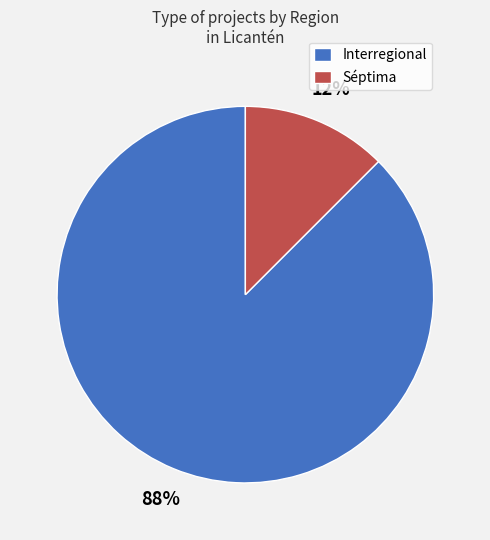

Between Interregional and Séptima, which is larger?

Interregional